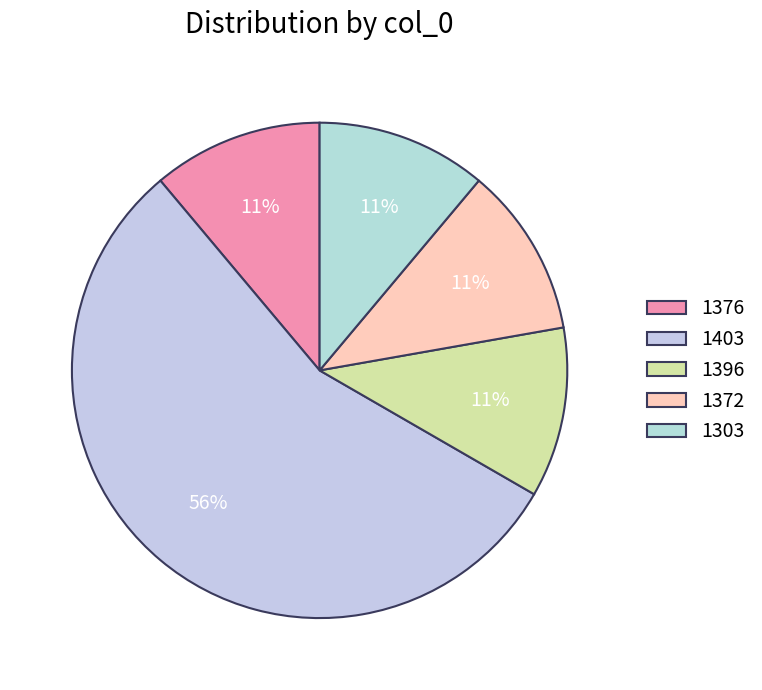

What is the ratio of the value at 1376 to the value at 1303?

1.0